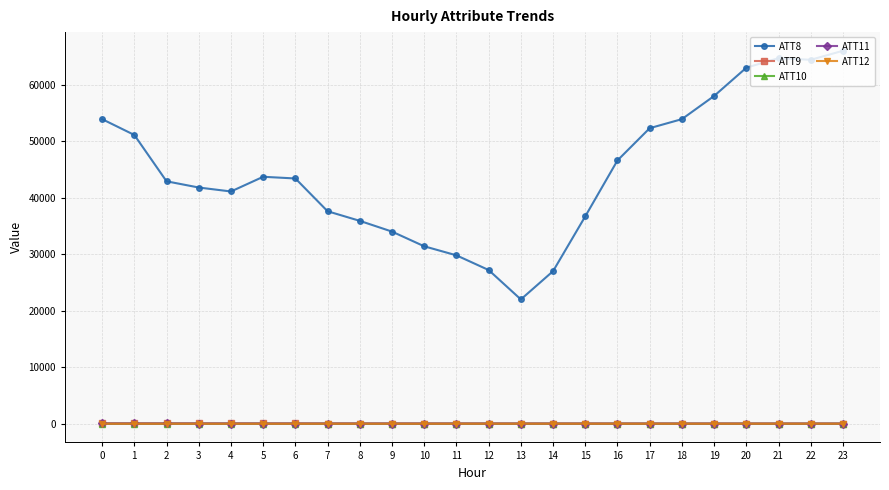

Count the number of categories in the chart.

24